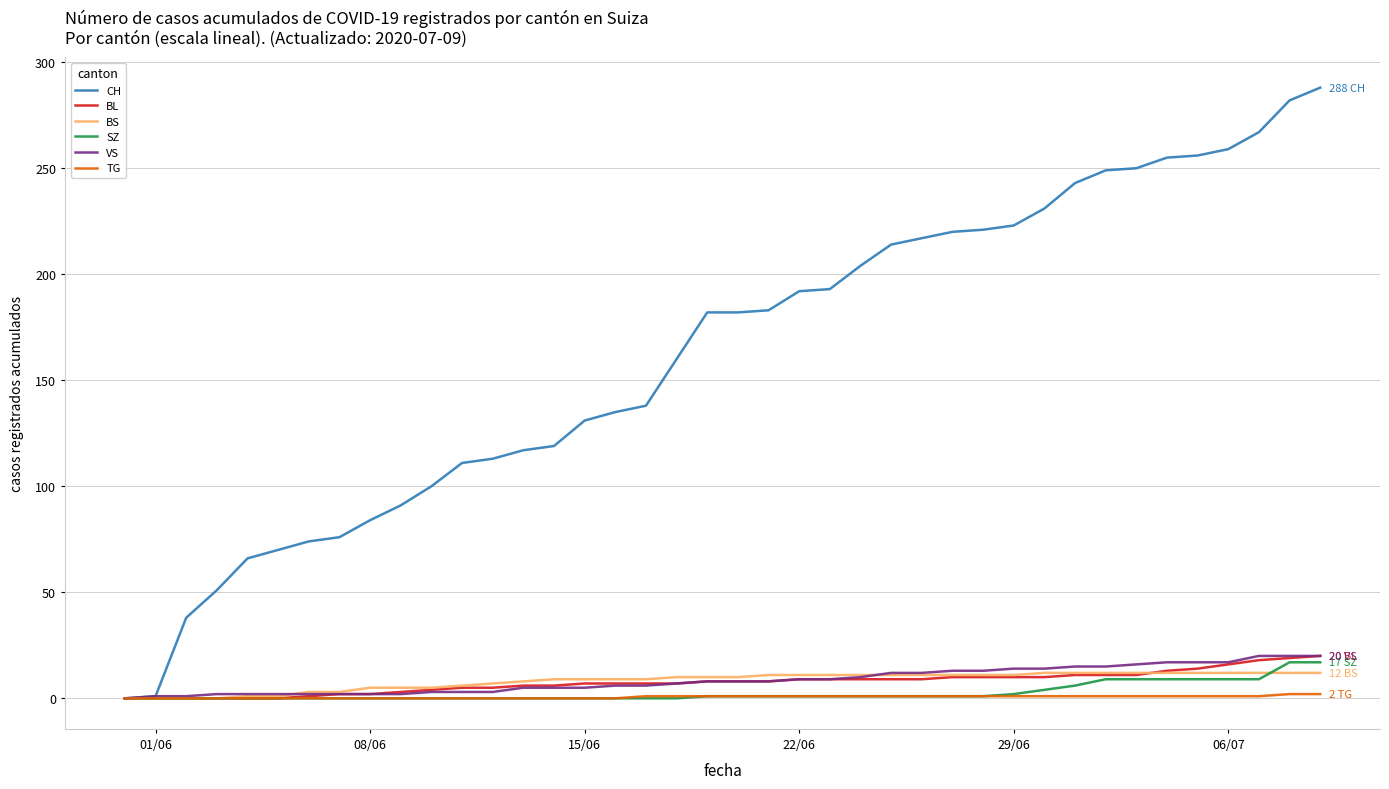

What is the greatest value displayed?

288